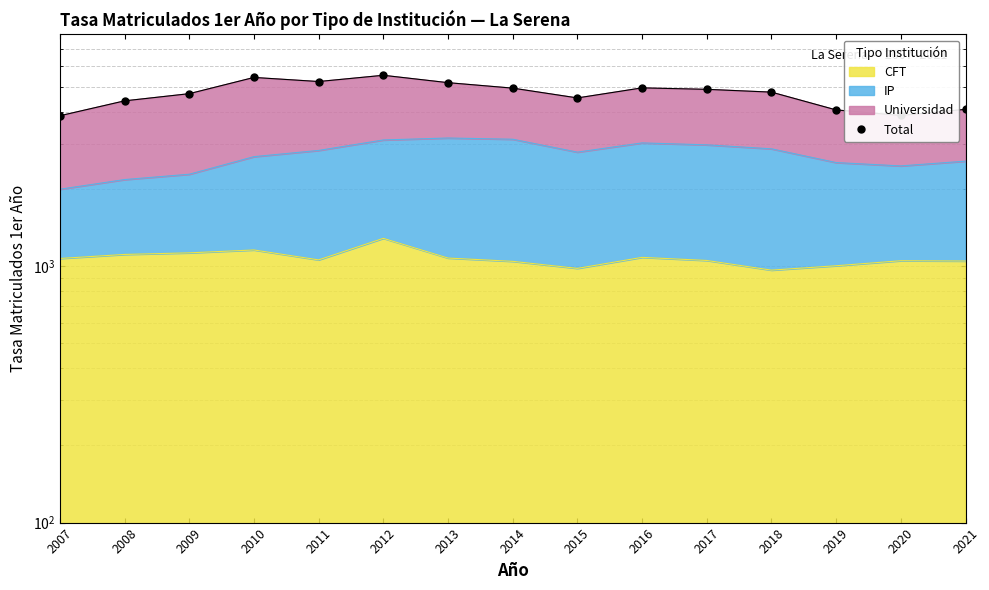

The chart shows a value of 3222.3 at 2009. True or false?

False